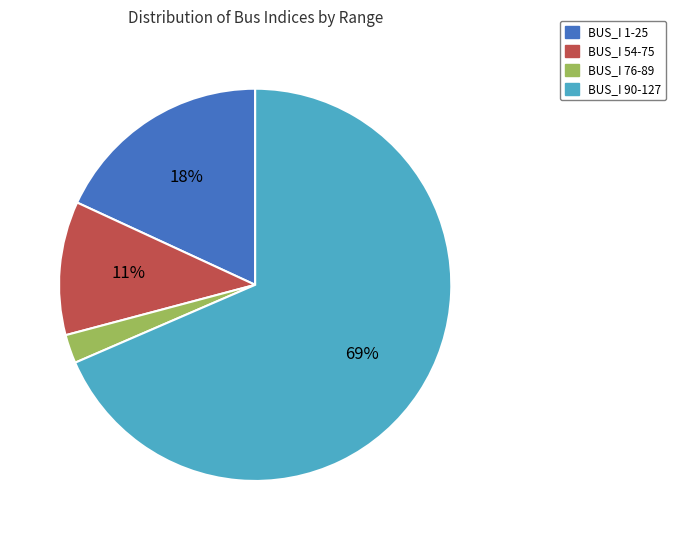

To the nearest percent, what is the average slice percentage?

25%